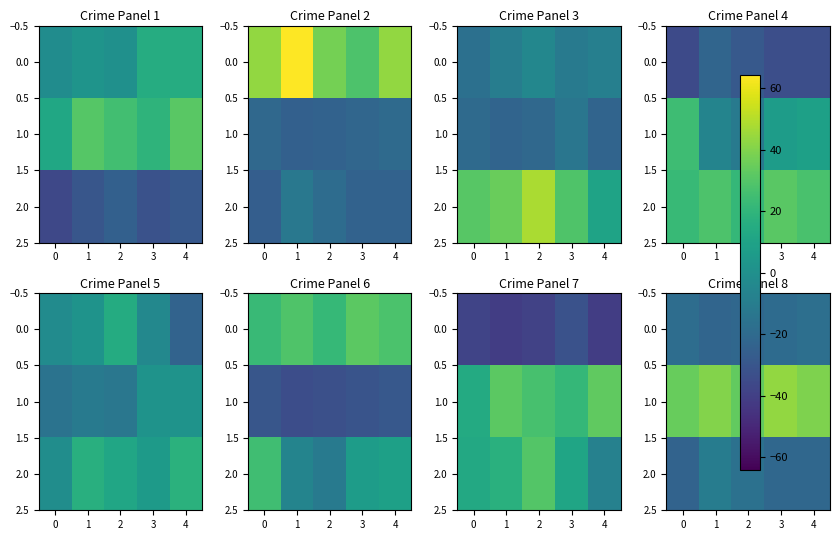

What is the sum of all 0.0 values?

-99.0